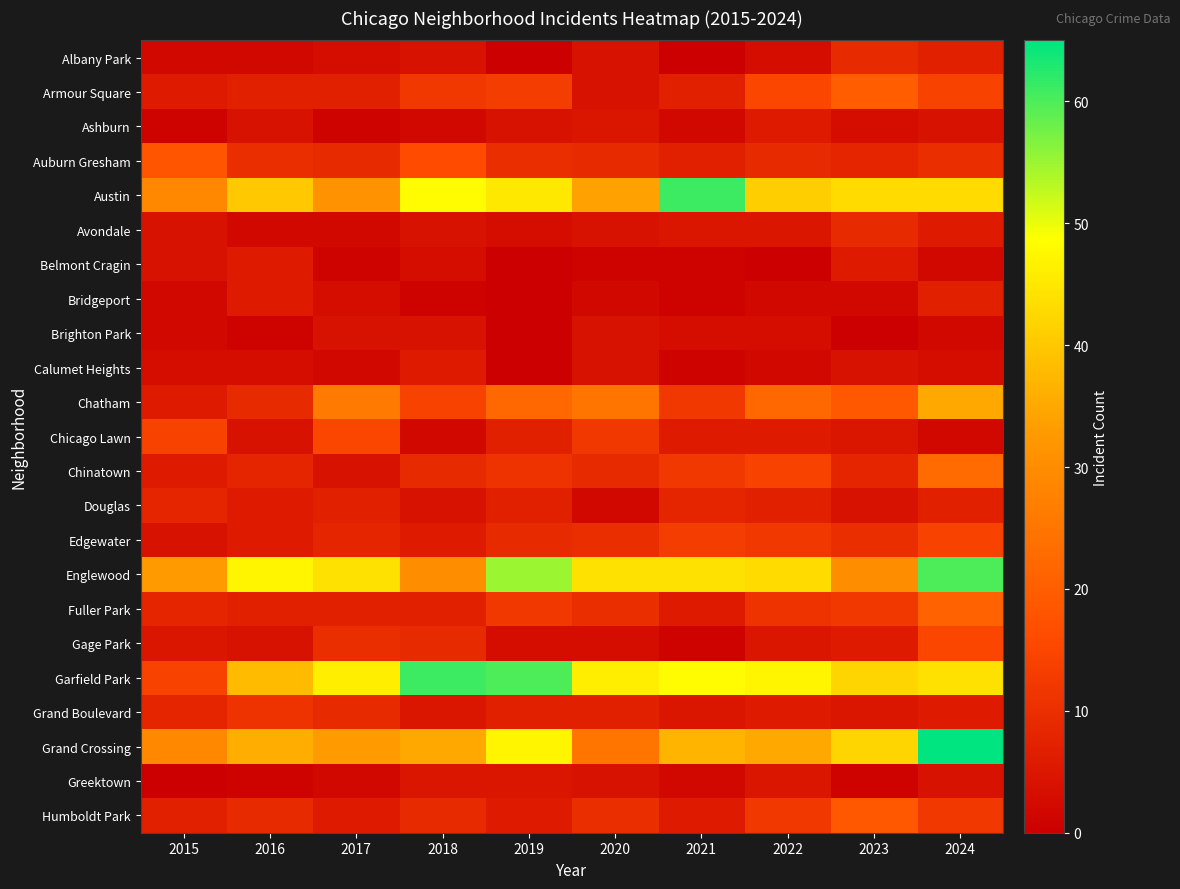

What is the difference between the highest and lowest values at 2019?

60